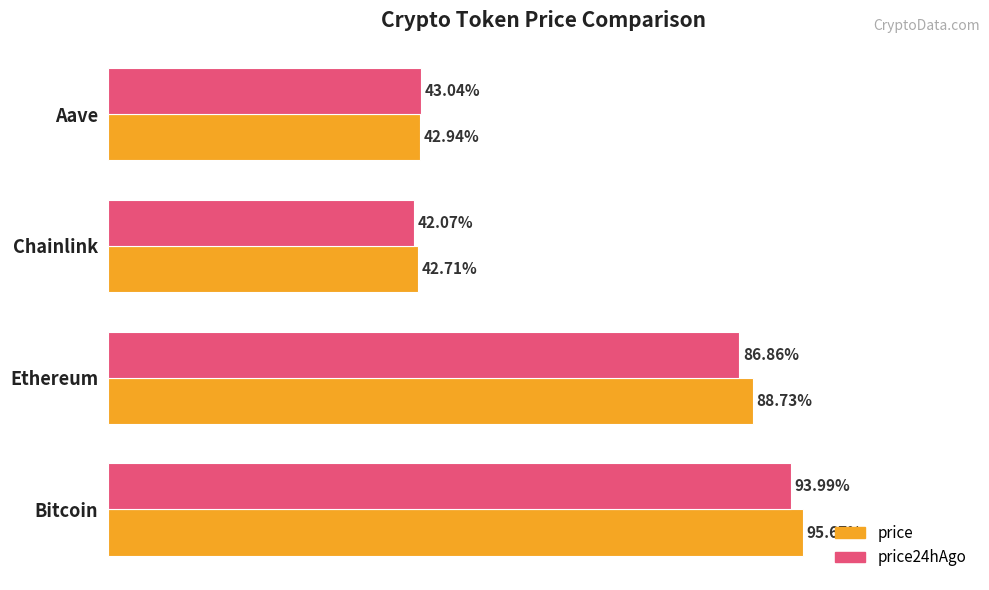

Where is price nearest to the value 69?

Ethereum